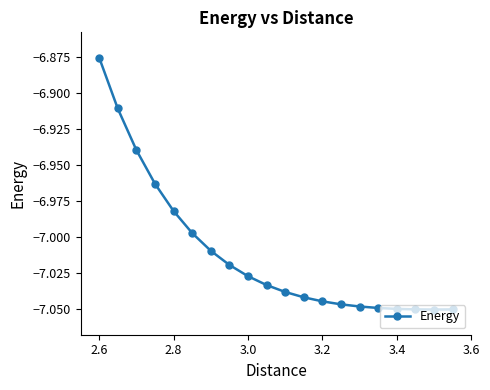

What is the sum of all values?

-140.2